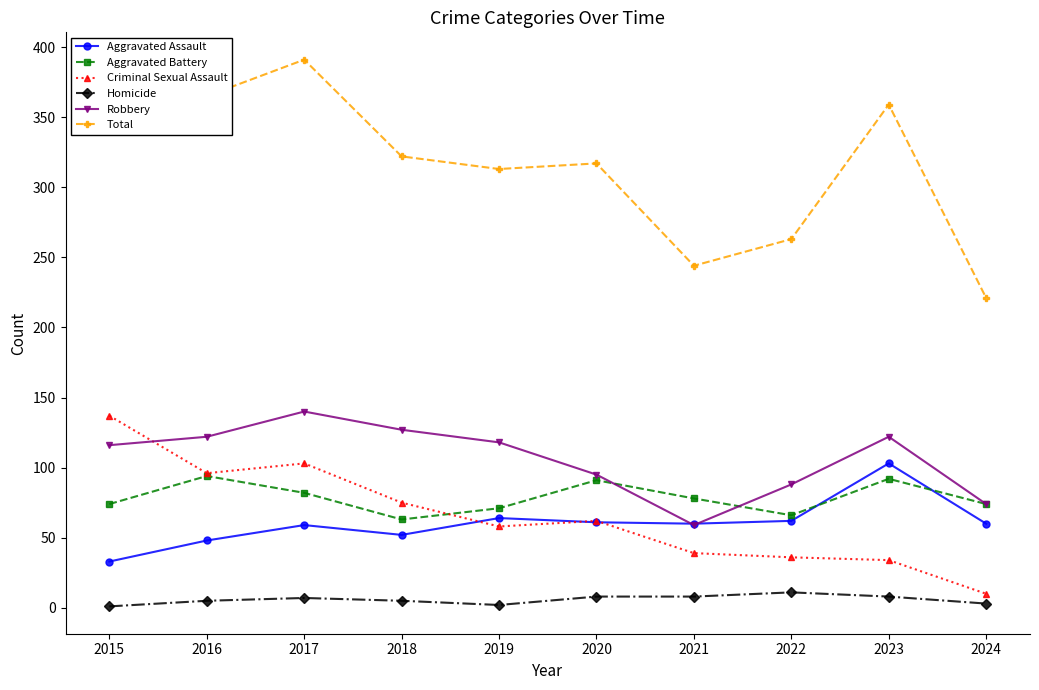

Between 2020 and 2024, which series saw the biggest shift?

Total